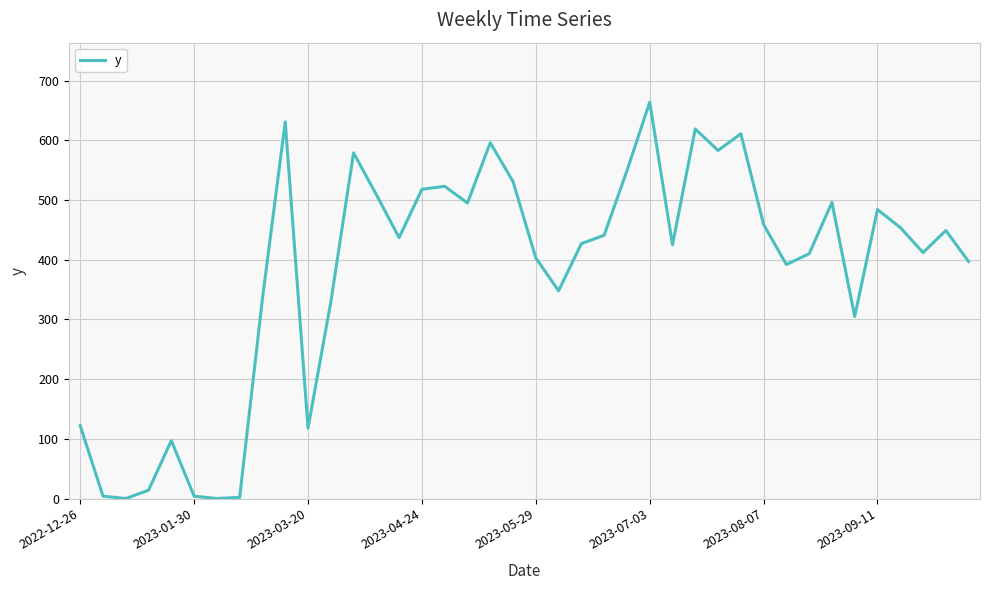

What is the maximum value shown in the chart?

664